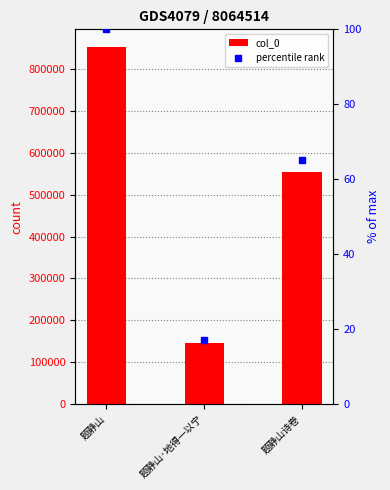

The percentile rank series shows 29.7 at 题静山诗卷. True or false?

False